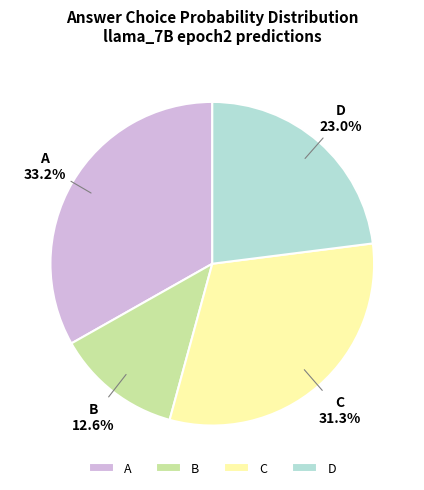

Which slice is the largest?

A